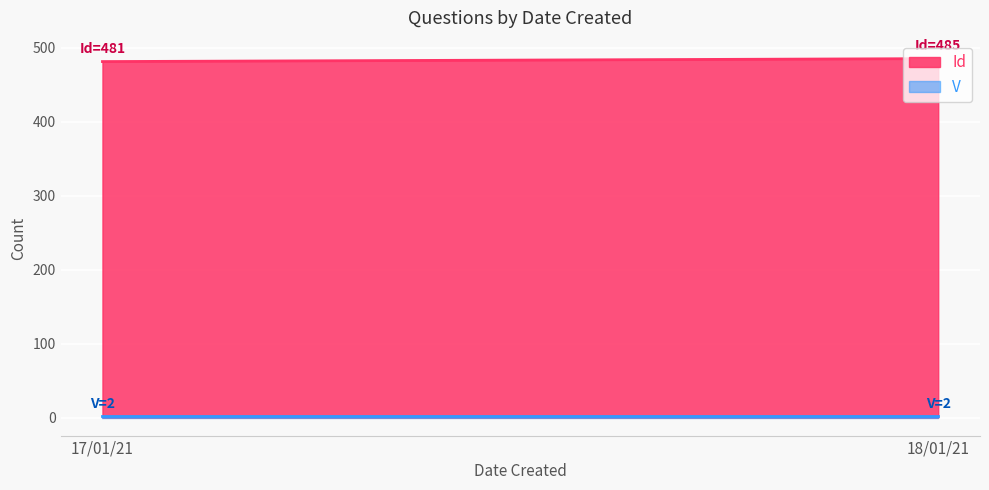

Which series has the largest total across all categories?

Id